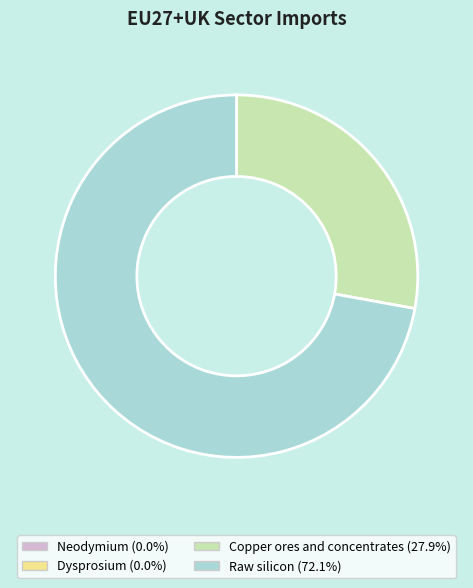

What is the largest slice in the pie chart?

Raw silicon